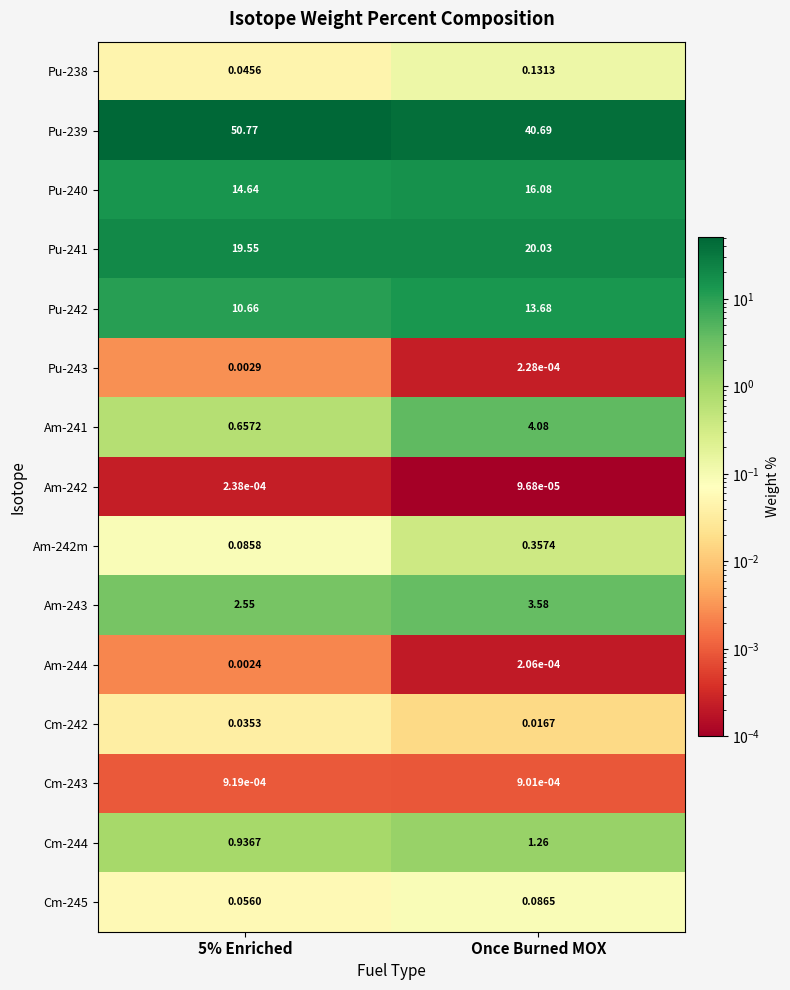

Which category has the highest value in the Am-243 series?

Once Burned MOX